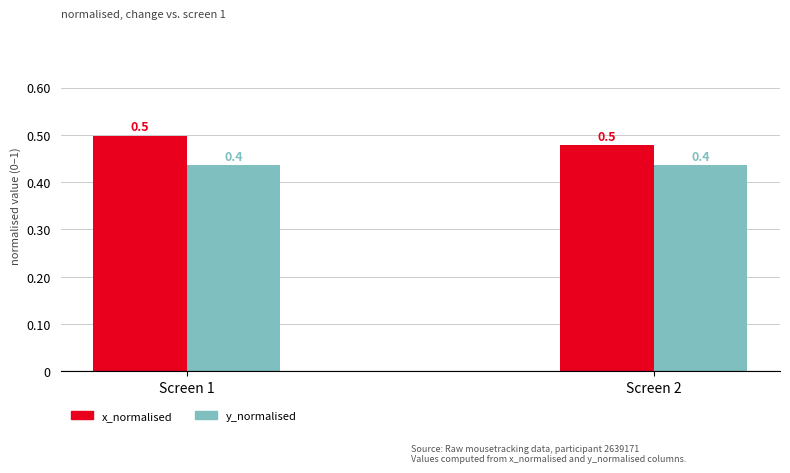

At how many categories does at least one series exceed 0?

2